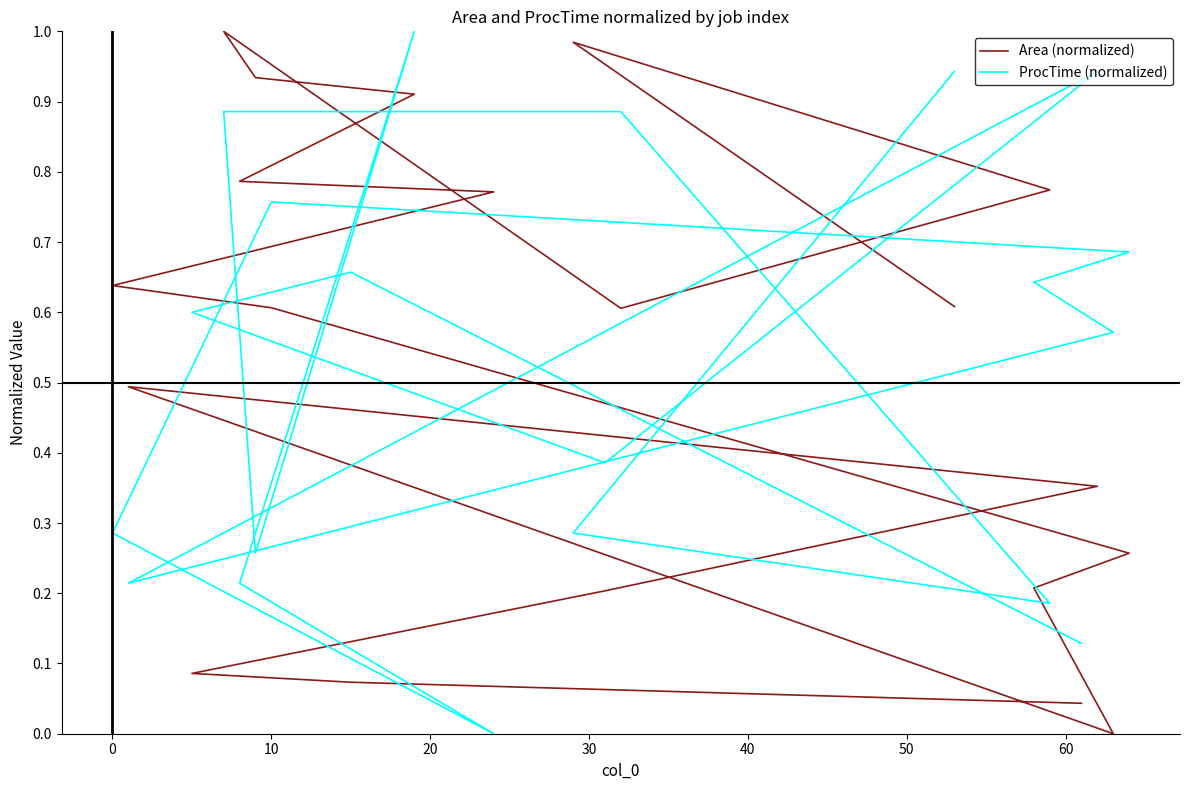

Which series changed the most between 0 and 30?

ProcTime (normalized)